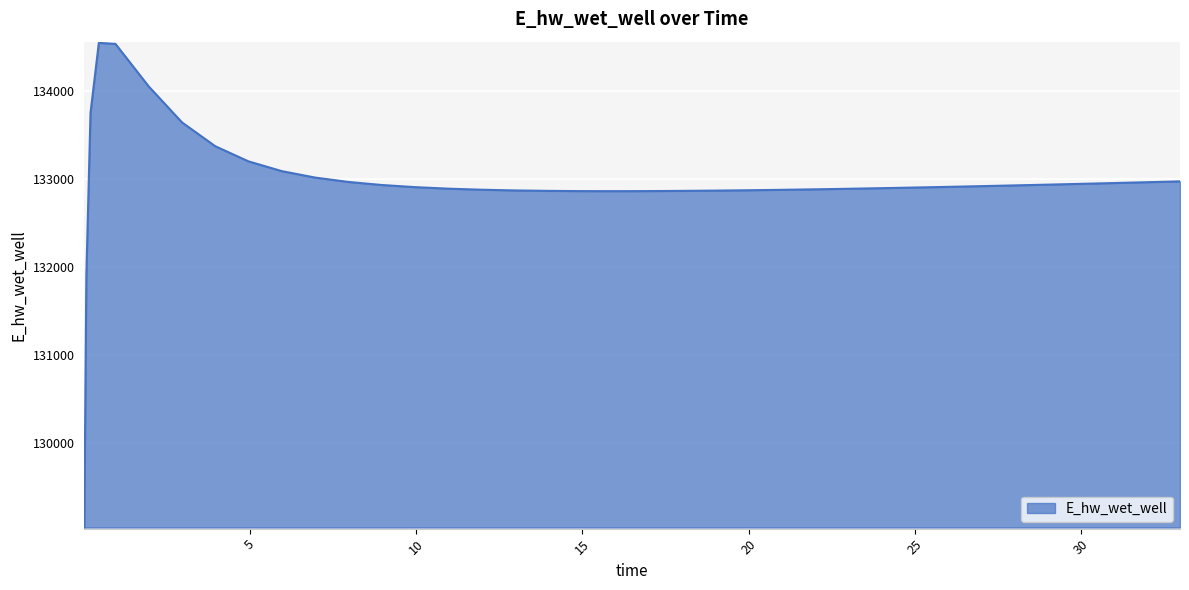

What is the difference between the maximum and minimum values?

5507.5